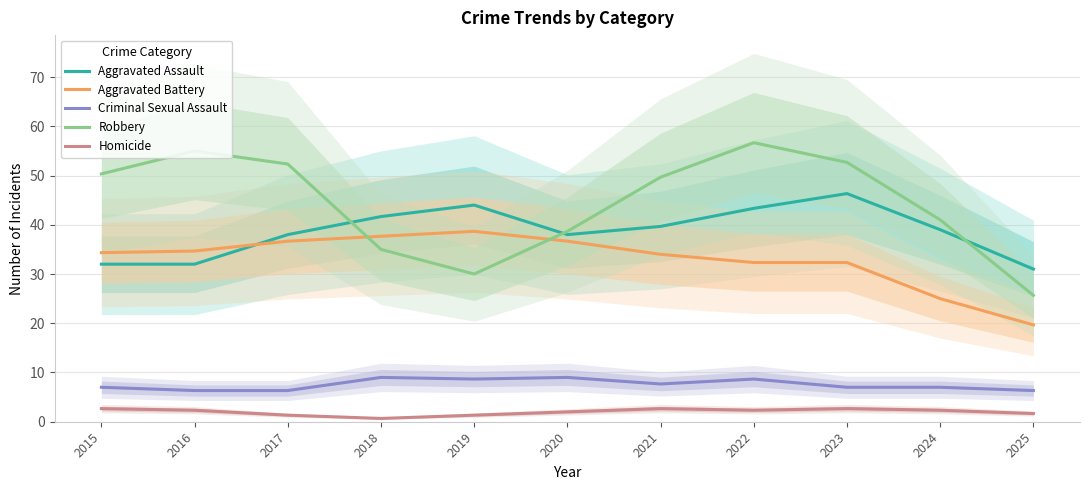

What is the difference between the maximum and minimum values in the Criminal Sexual Assault series?

2.7